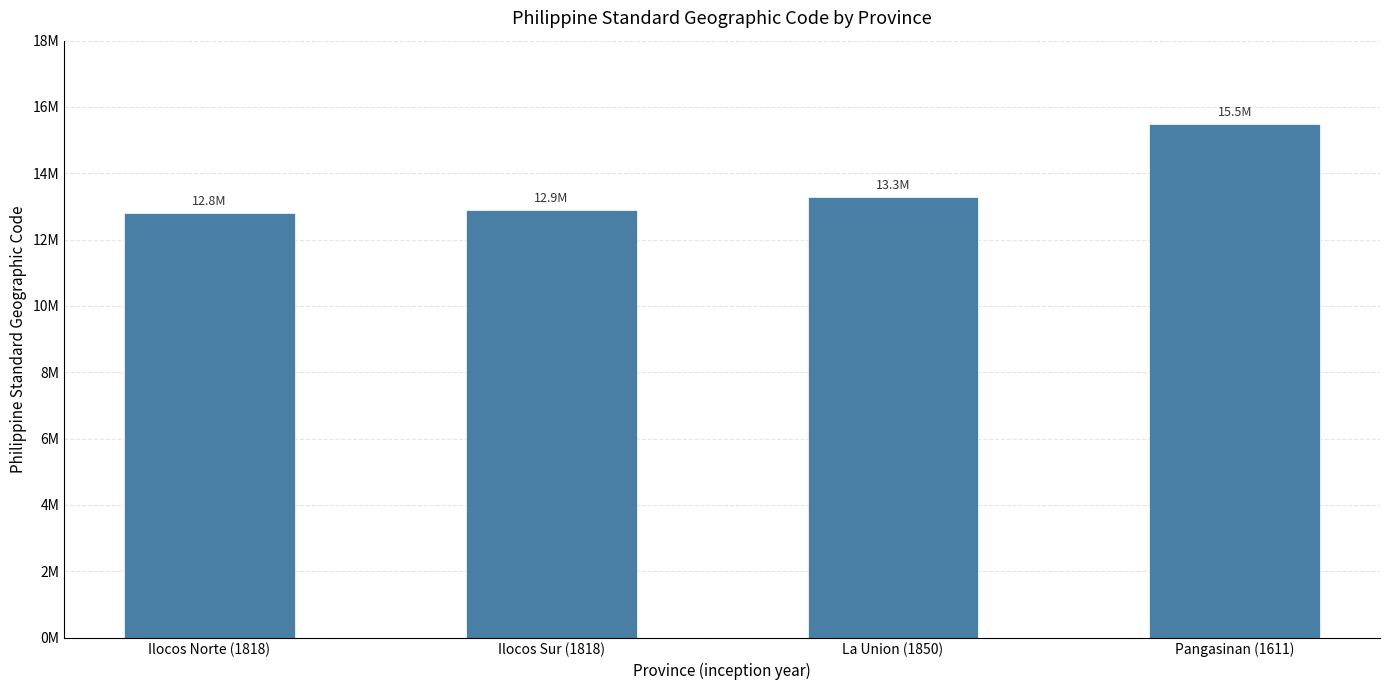

Are the bars horizontal?

No